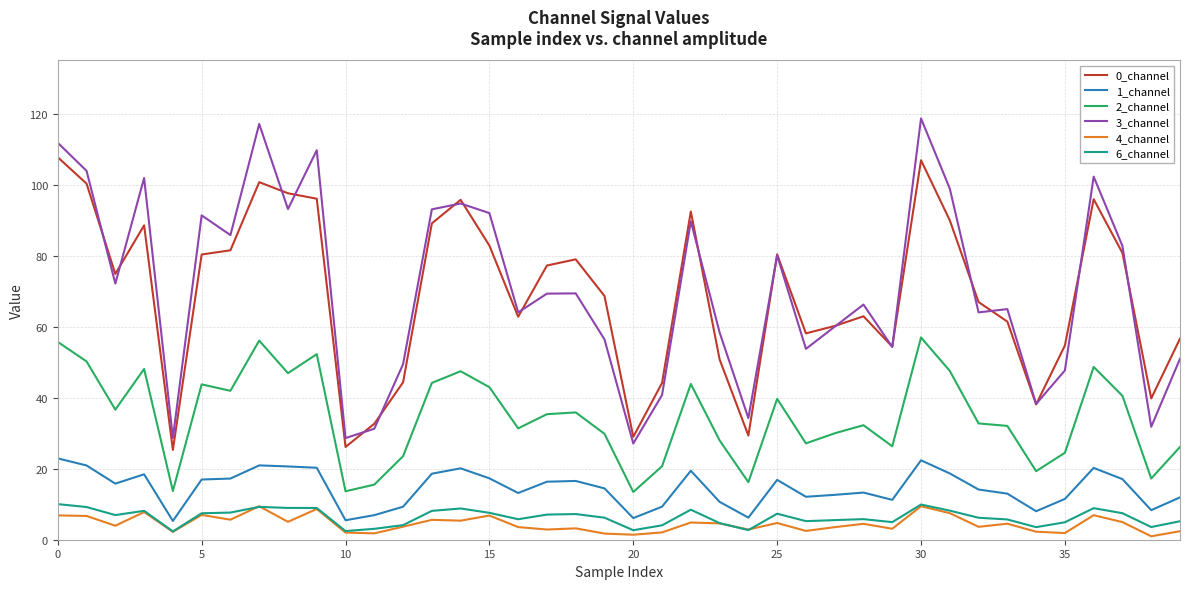

How many values in the 0_channel series are below 74?

20